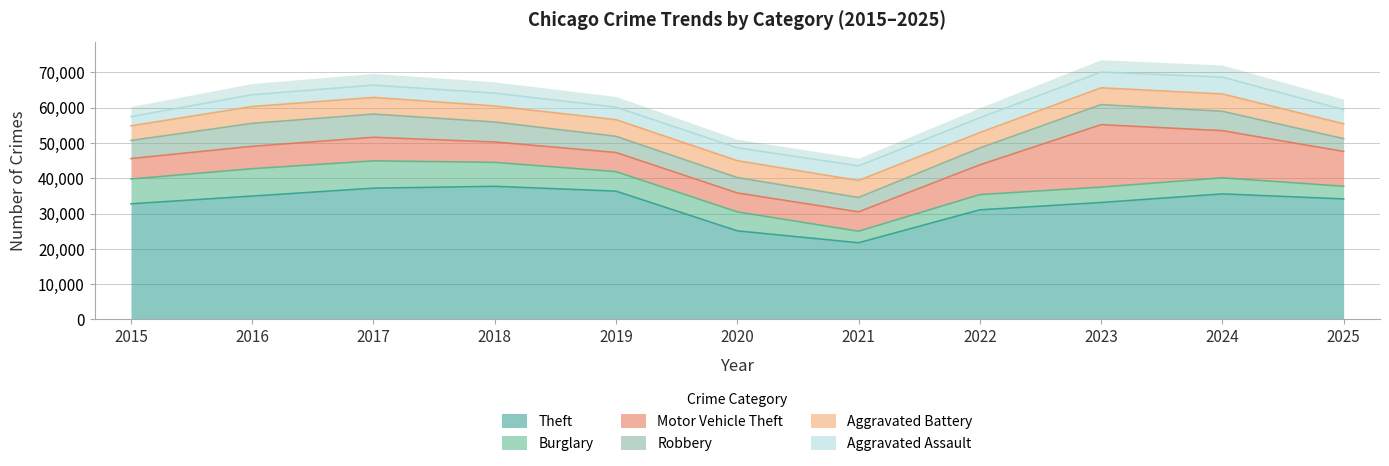

What is the value of the Motor Vehicle Theft point at the 4th from the left?

5767